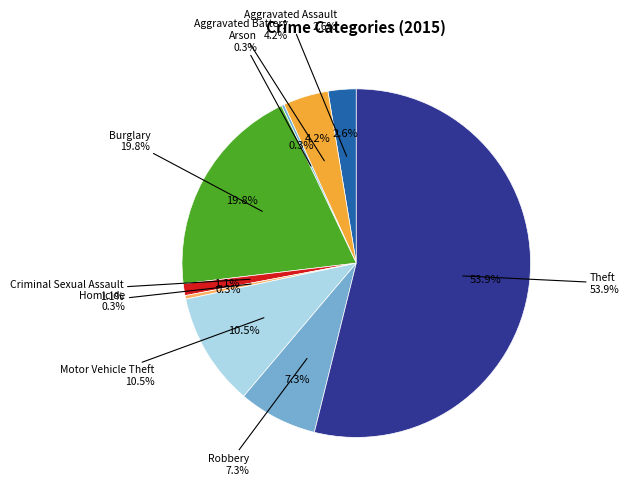

Which slice is the smallest?

Arson